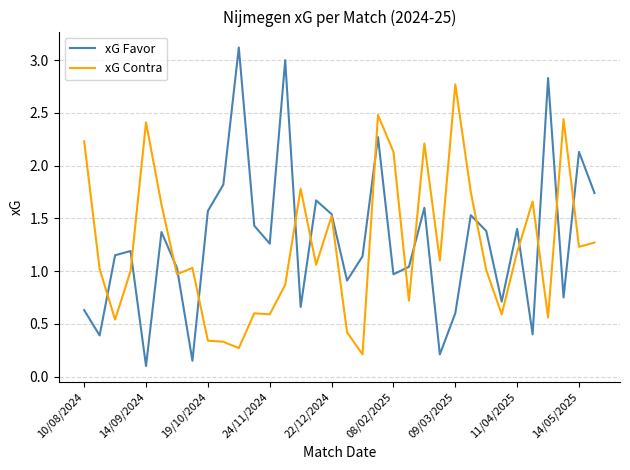

What is the greatest value displayed?

3.1